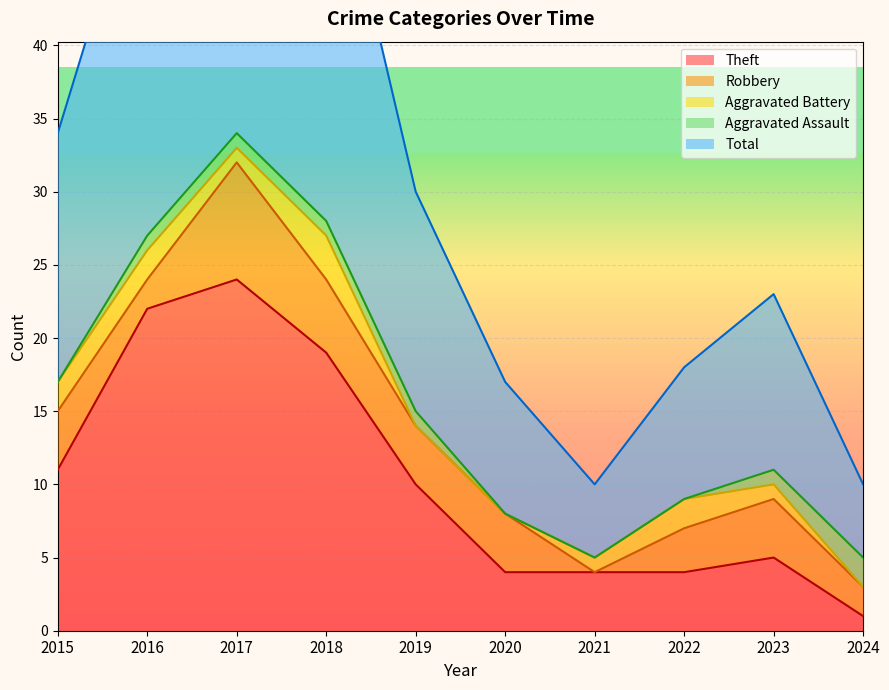

At which category does Robbery reach its first local peak?

2017